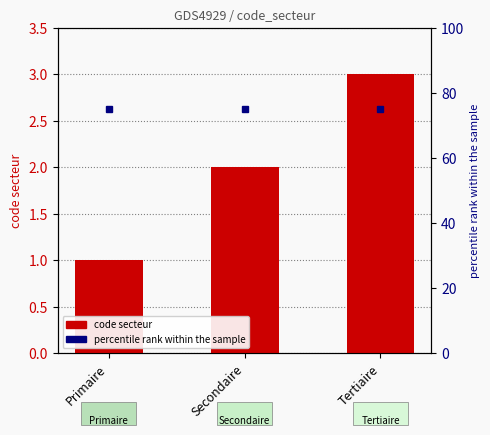

The chart shows a value of 1 at Secondaire. True or false?

False